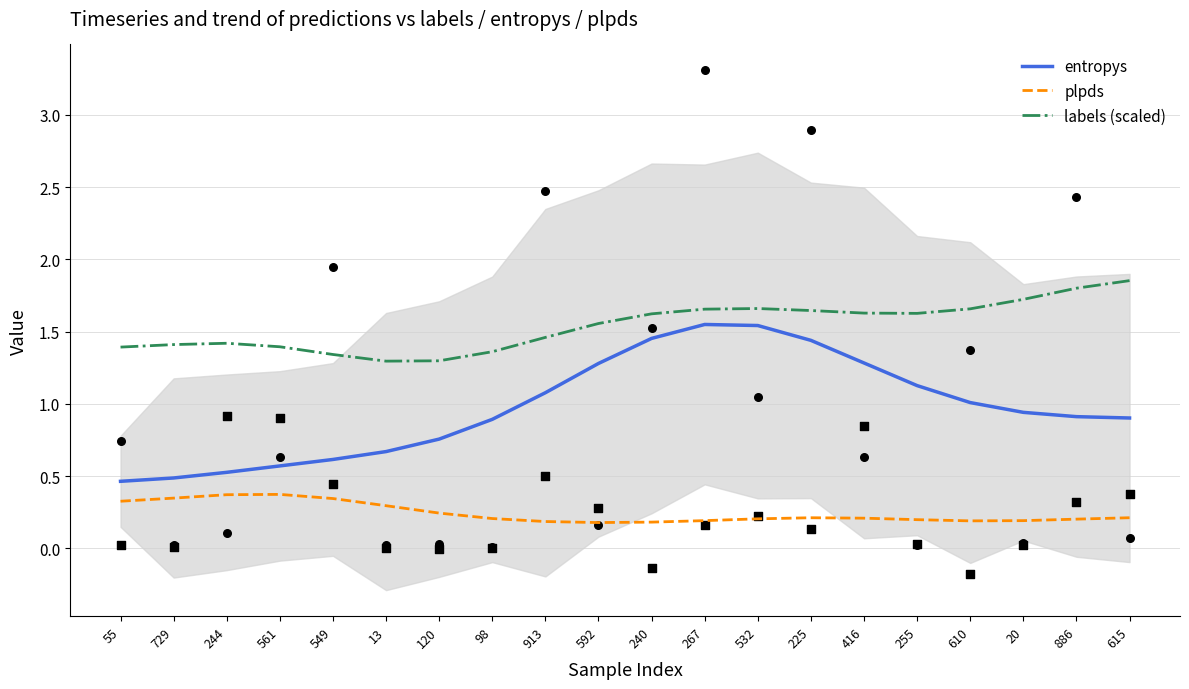

Which series has the largest Y range (max minus min)?

entropys